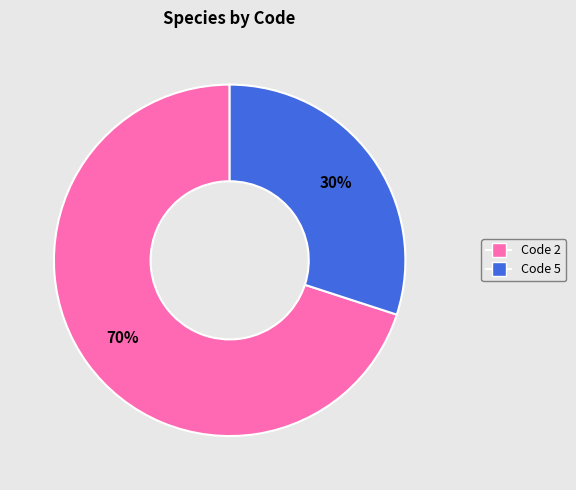

Is there a majority slice in this chart?

Yes